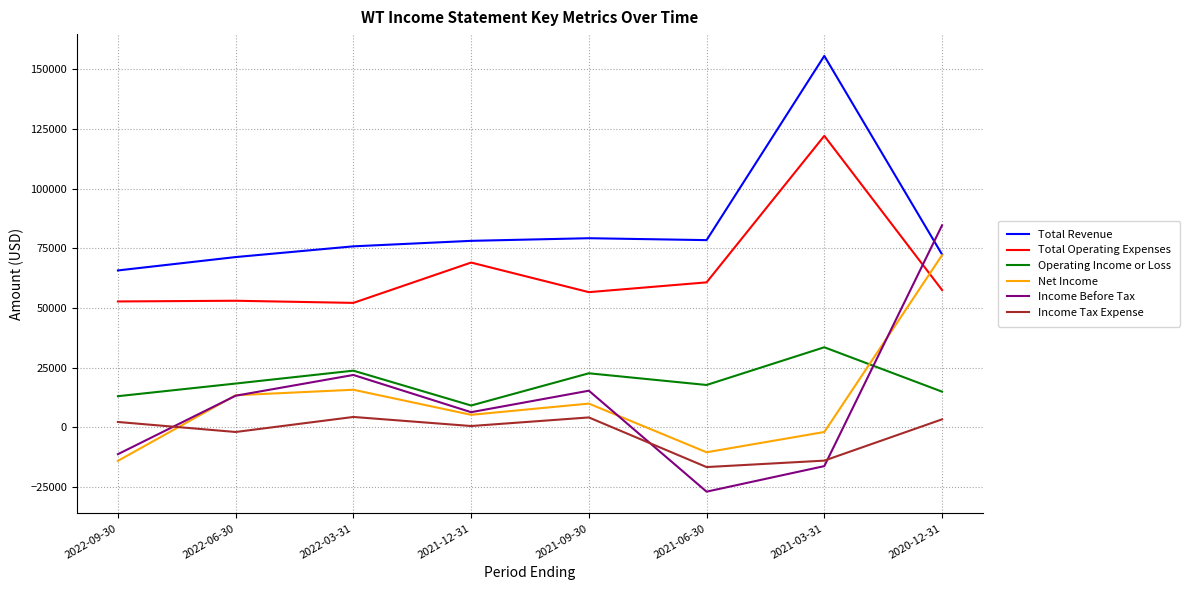

List the series in order of their peak value, lowest first.

Income Tax Expense, Operating Income or Loss, Net Income, Income Before Tax, Total Operating Expenses, Total Revenue